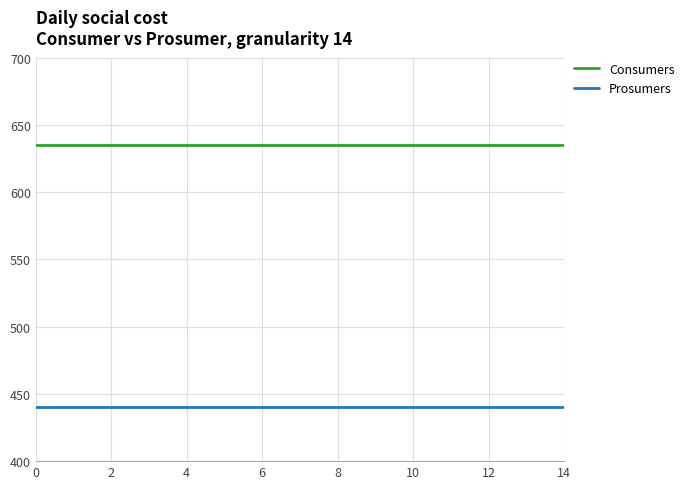

What is the minimum value for Consumers?

635